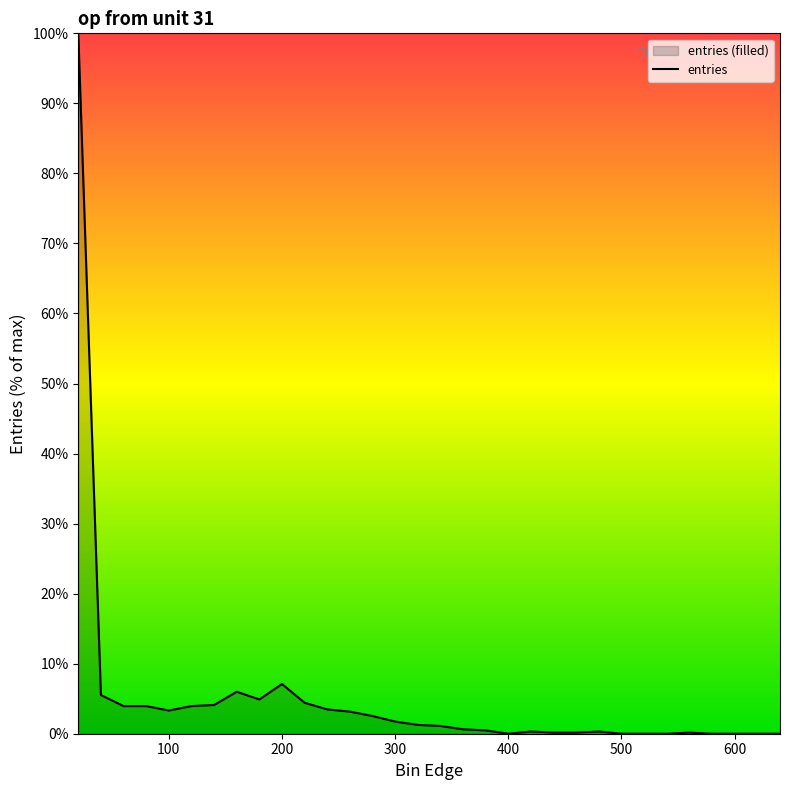

What is the maximum value shown in the chart?

100.0